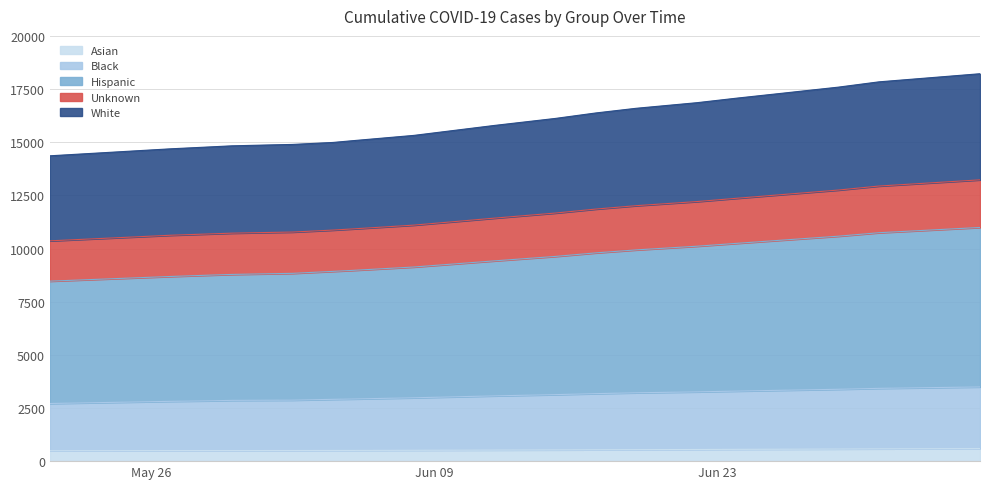

What is the smallest value displayed?

492